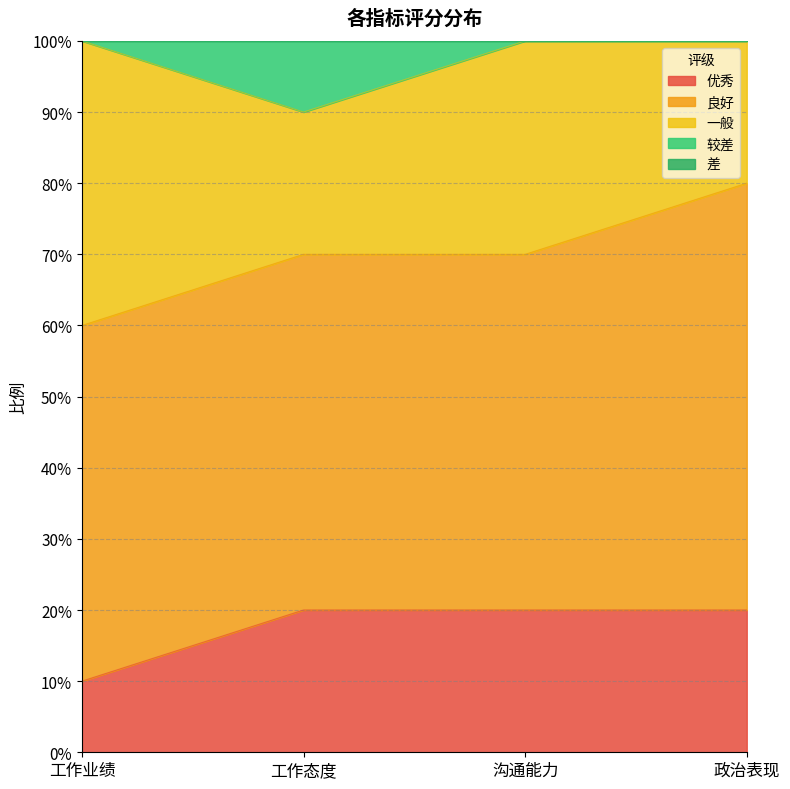

List the labels in order of 良好 value, smallest first.

工作业绩, 工作态度, 沟通能力, 政治表现